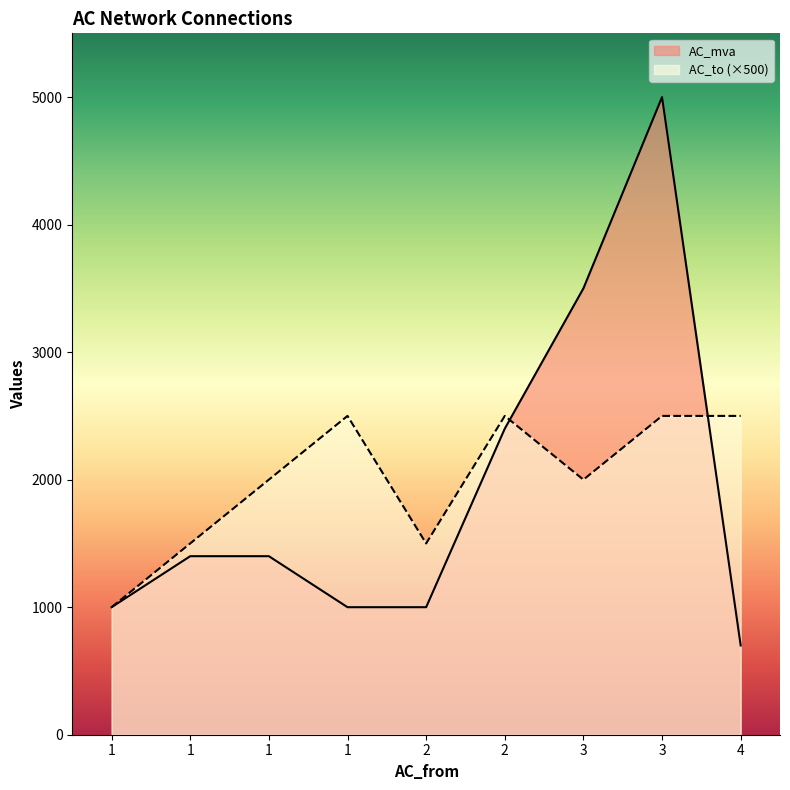

Which series has the largest total across all categories?

AC_to (×500)